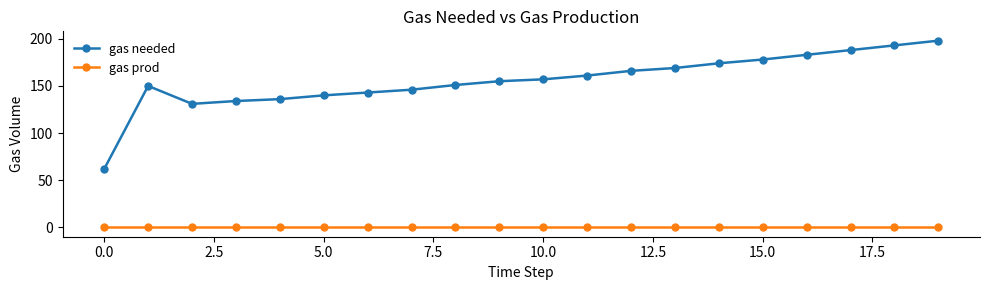

What is the average value of the gas needed series?

156